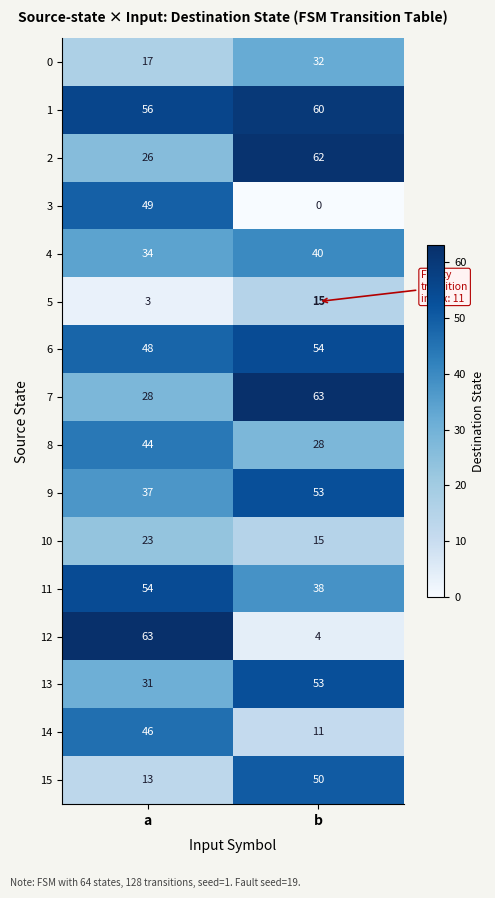

At which category is the sum across all series the highest?

b